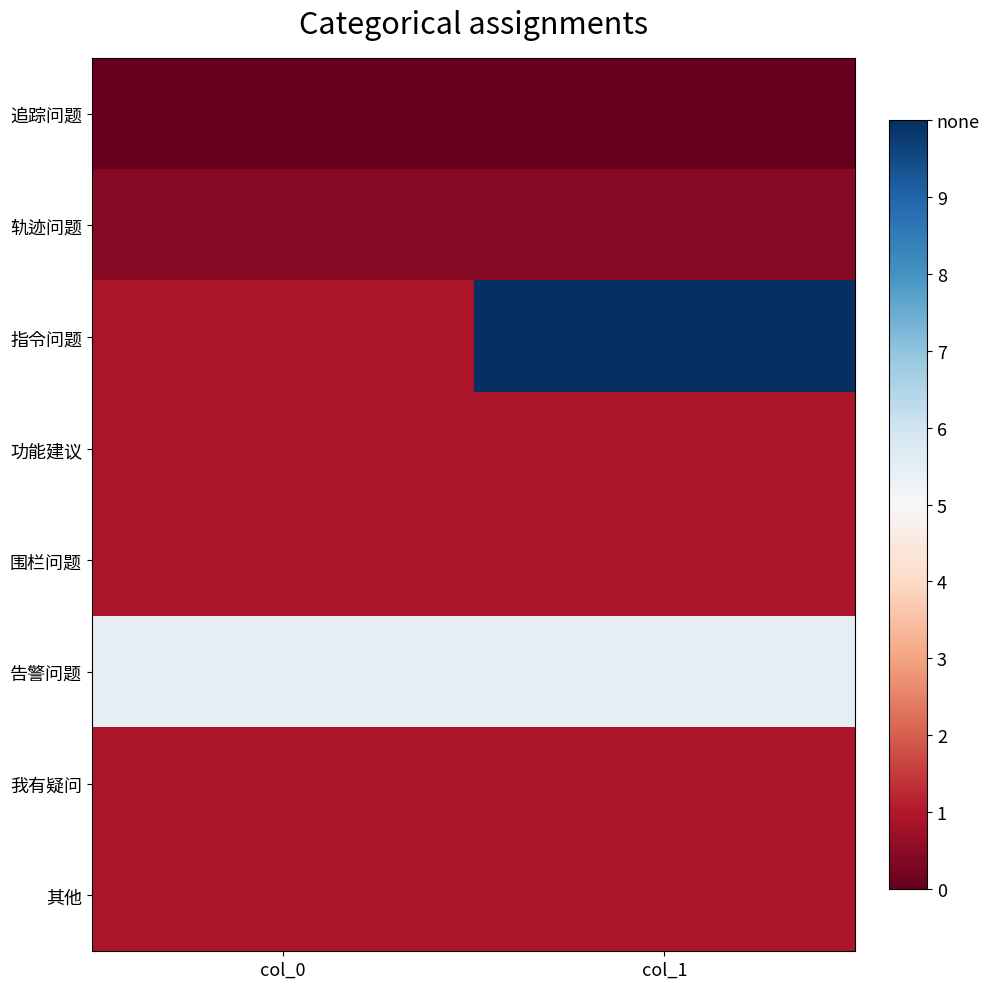

At col_0, list the series in order from smallest to largest.

追踪问题, 轨迹问题, 指令问题, 功能建议, 围栏问题, 我有疑问, 其他, 告警问题